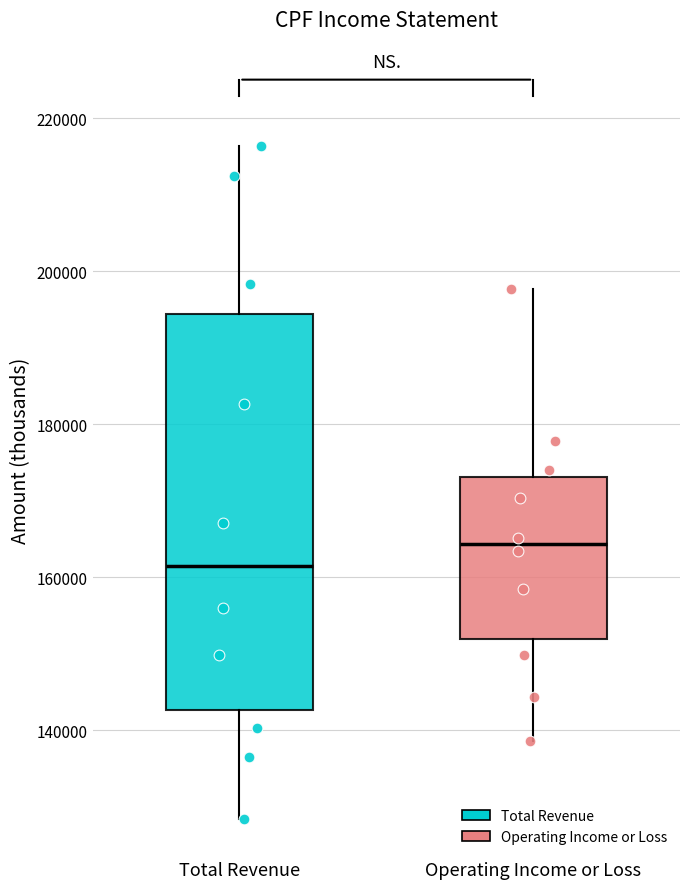

Which box is the tallest, from its lower edge to its upper edge?

Total Revenue